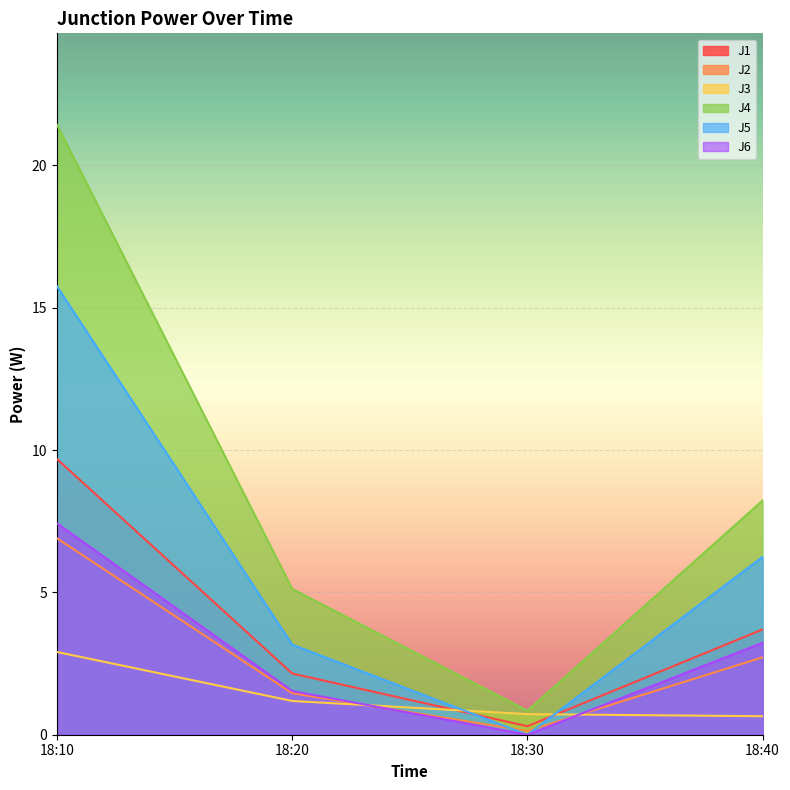

Reading left to right, what are all the values shown in this chart?

J1: 18:10=9.7	18:20=2.2	18:30=0.3	18:40=3.7
J2: 18:10=6.9	18:20=1.5	18:30=0.1	18:40=2.7
J3: 18:10=2.9	18:20=1.2	18:30=0.7	18:40=0.7
J4: 18:10=21.4	18:20=5.1	18:30=0.8	18:40=8.2
J5: 18:10=15.8	18:20=3.2	18:30=0.0	18:40=6.2
J6: 18:10=7.4	18:20=1.5	18:30=0.0	18:40=3.2